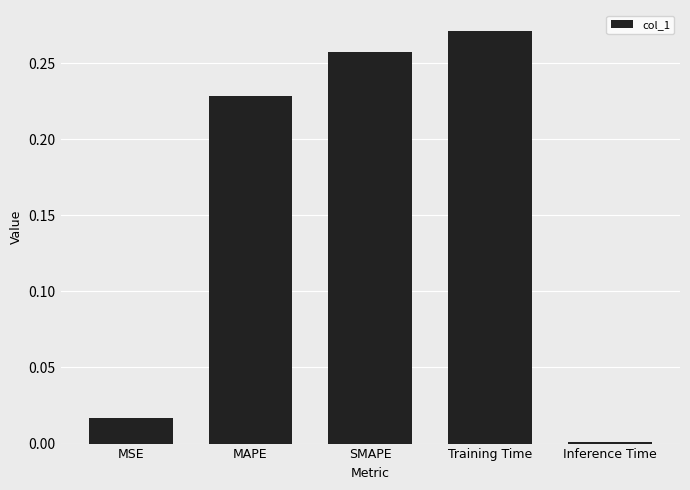

Which has a higher value, MAPE or MSE?

MAPE